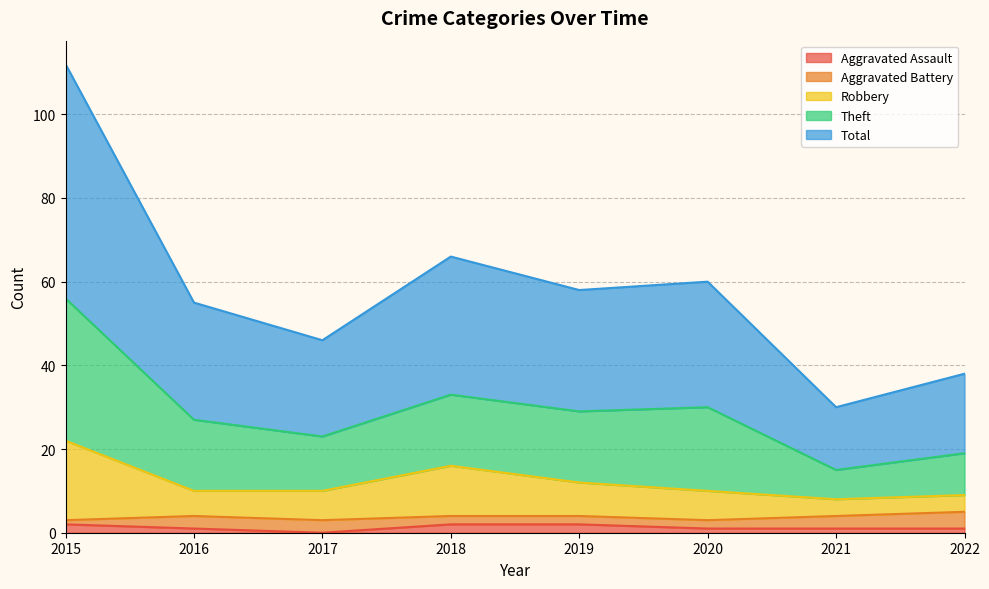

Is it true that Aggravated Assault equals 1 at 2022?

True